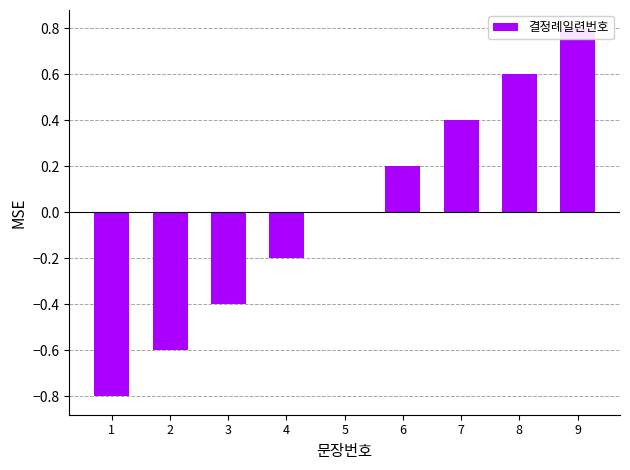

How many categories are shown in the chart?

9